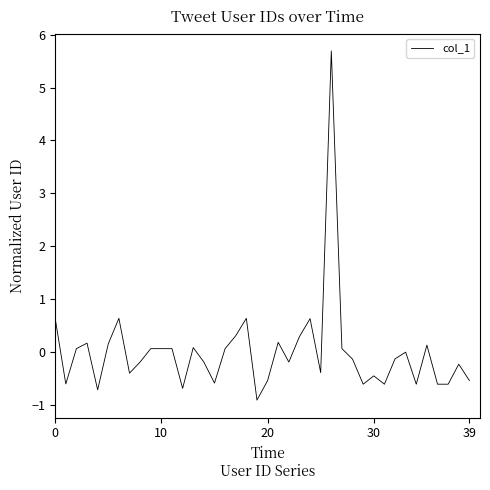

Count the number of data series in this chart.

1